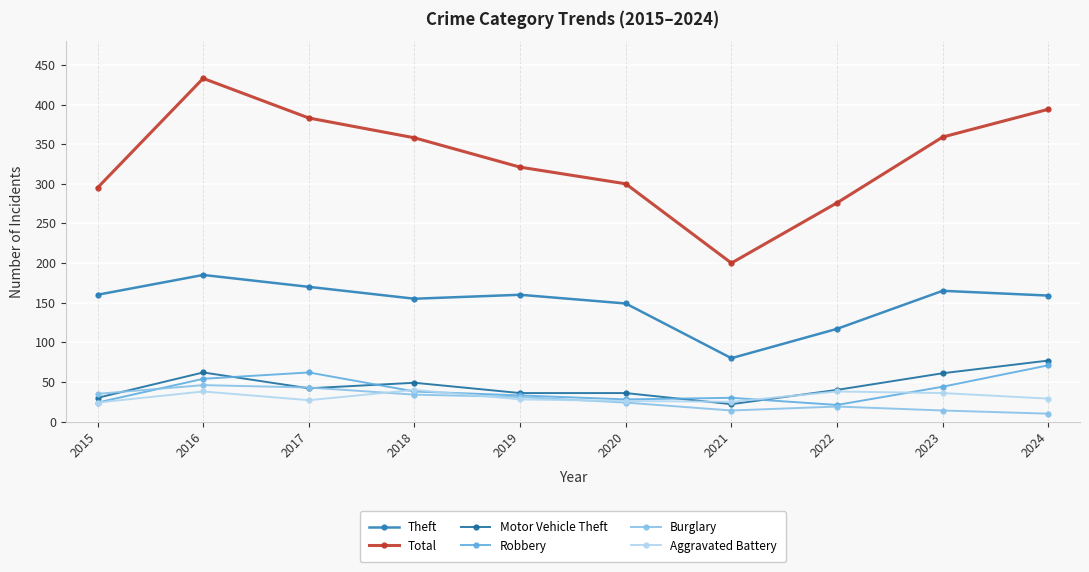

Between which two adjacent categories do Motor Vehicle Theft and Aggravated Battery first intersect?

2020 and 2021